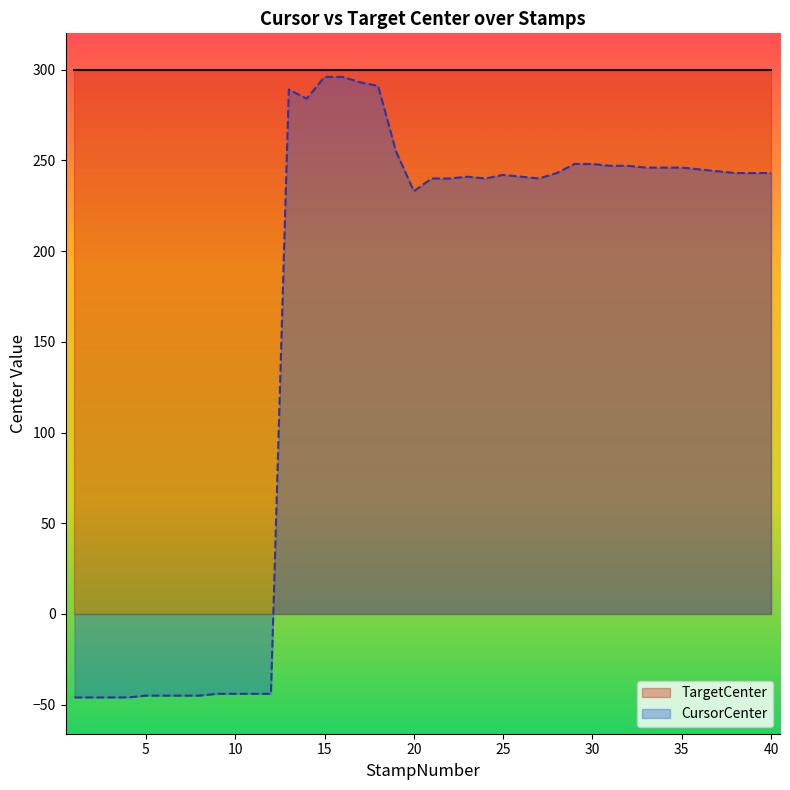

Reading right to left, list all the values displayed in this chart.

243	243	243	244	245	246	246	246	247	247	248	248	243	240	241	242	240	241	240	240	233	255	291	293	296	296	284	289	-44	-44	-44	-44	-45	-45	-45	-45	-46	-46	-46	-46